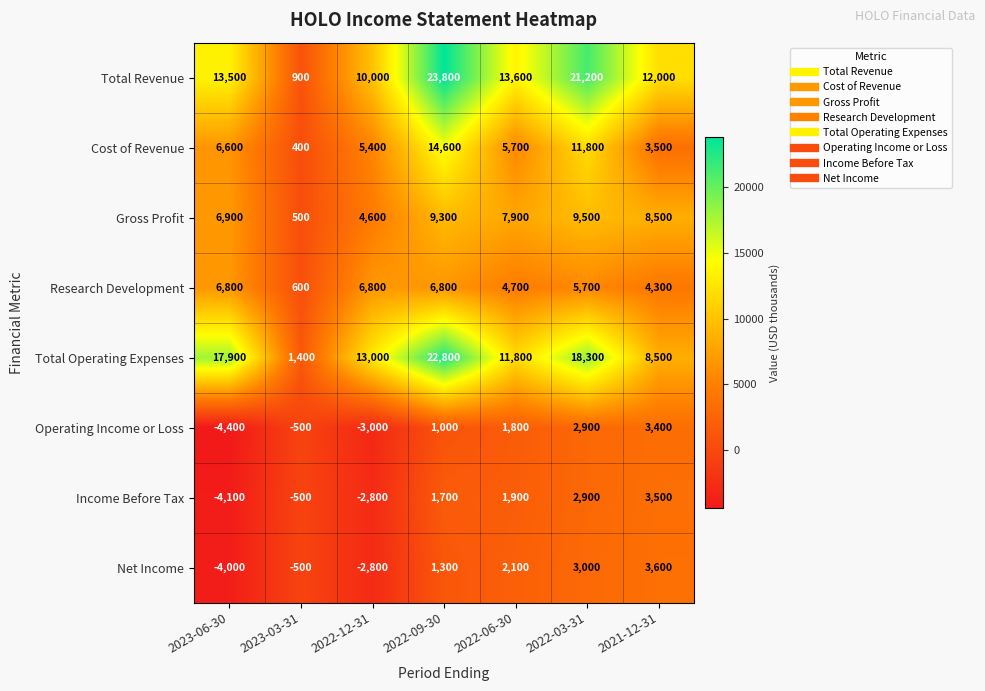

List the labels in order of Total Revenue value, largest first.

2022-09-30, 2022-03-31, 2022-06-30, 2023-06-30, 2021-12-31, 2022-12-31, 2023-03-31